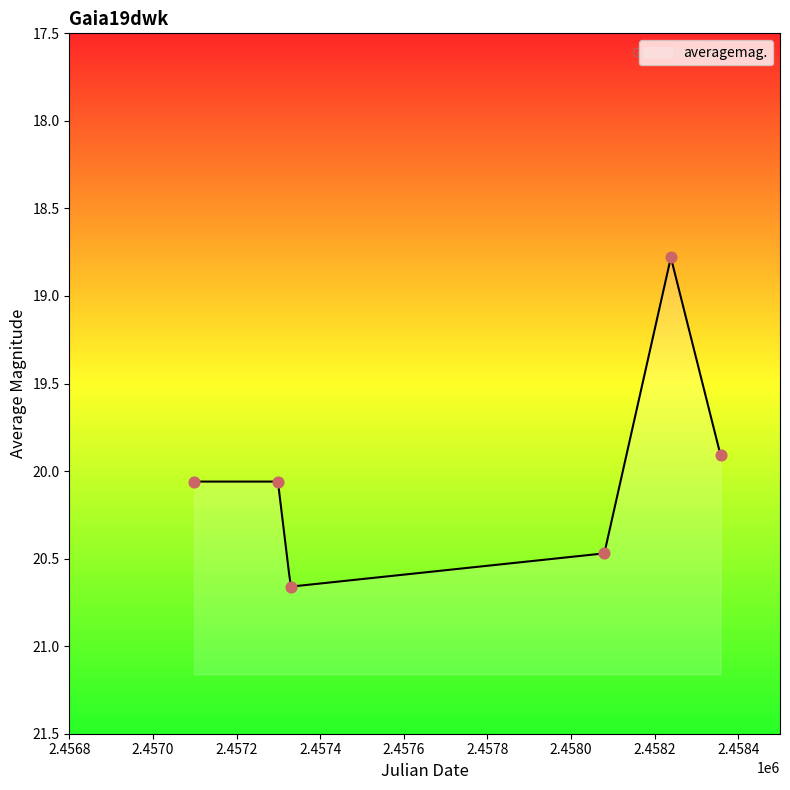

What is the change in value from 2015-10-03 to 2018-04-30?

-1.3